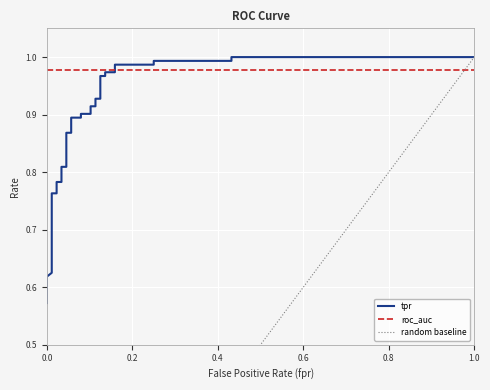

The value of fpr at 14 is 0.1. True or false?

True